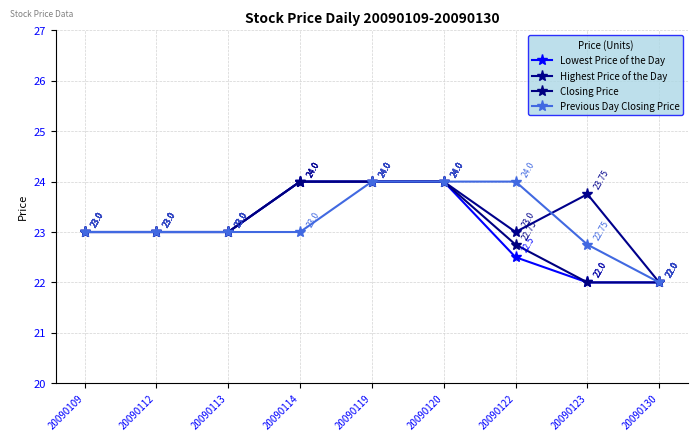

What are all the series names shown in the legend?

Lowest Price of the Day, Highest Price of the Day, Closing Price, Previous Day Closing Price